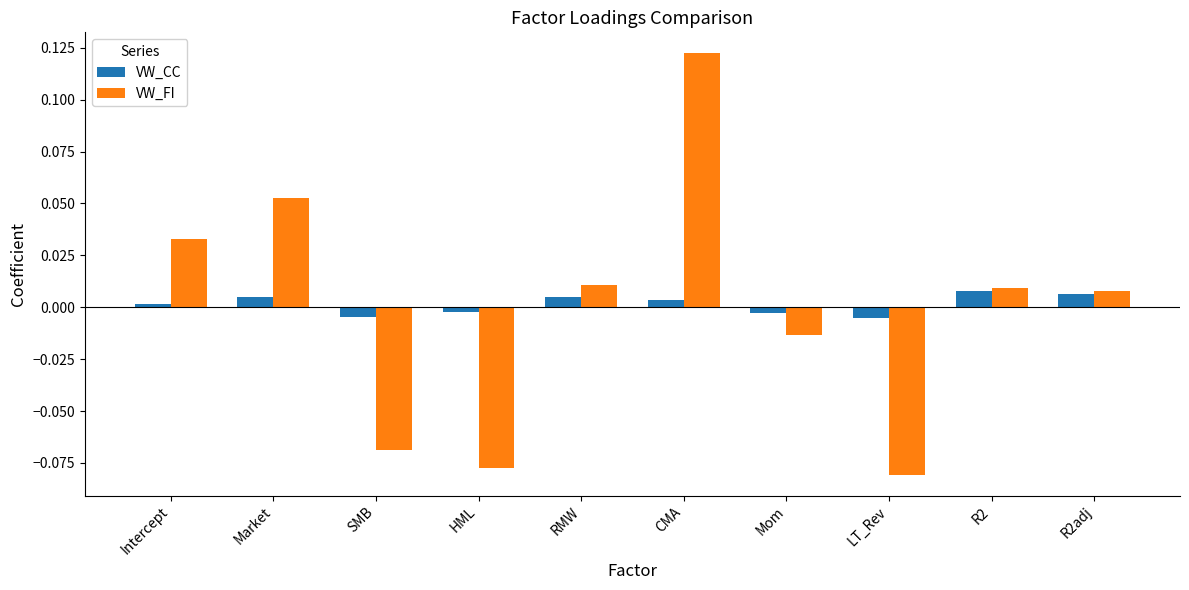

How many categories are shown in the chart?

10